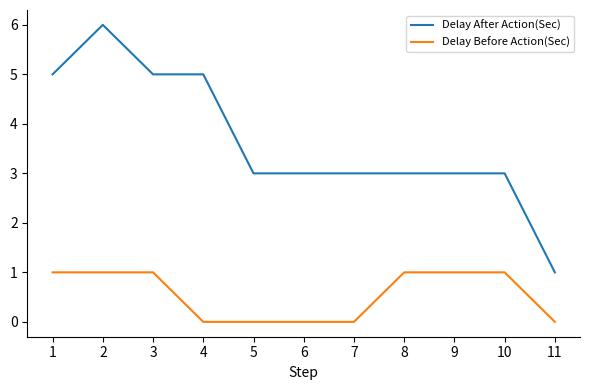

Rank the series at 2 from highest to lowest value.

Delay After Action(Sec), Delay Before Action(Sec)